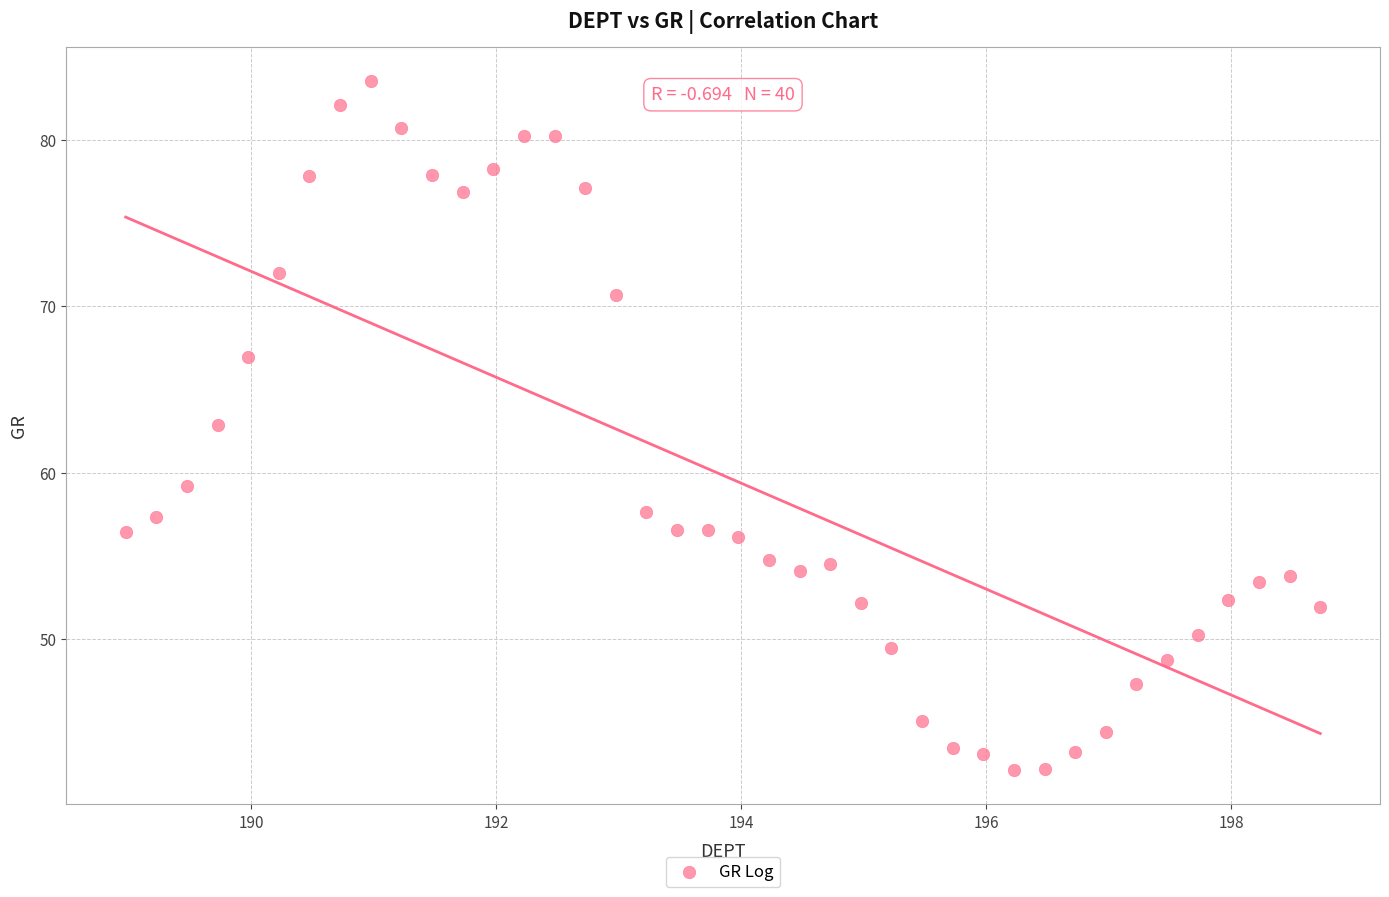

What Y value in the scatter plot is closest to 62?

62.9